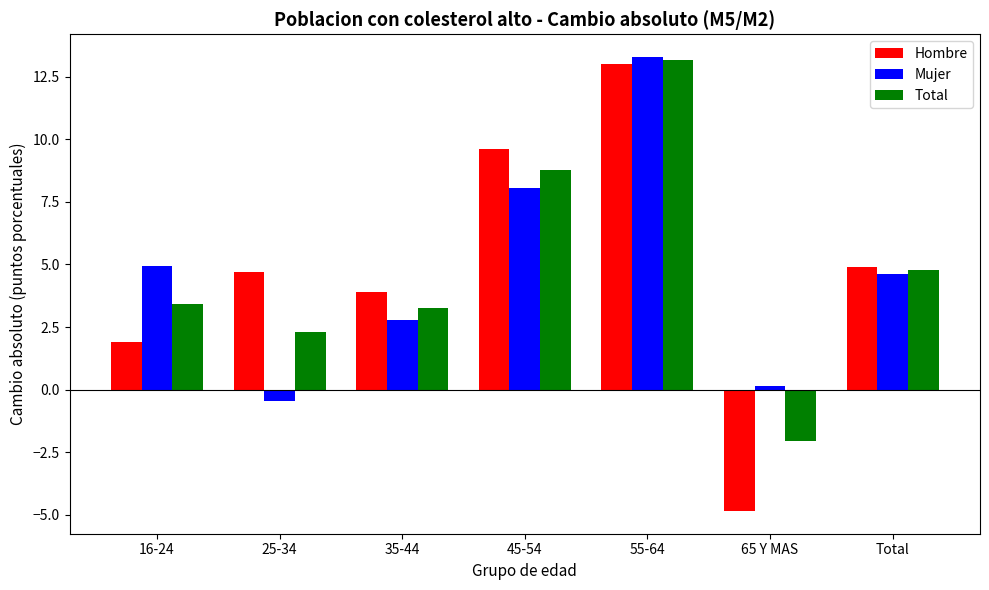

How many data points in Total are less than 3?

2